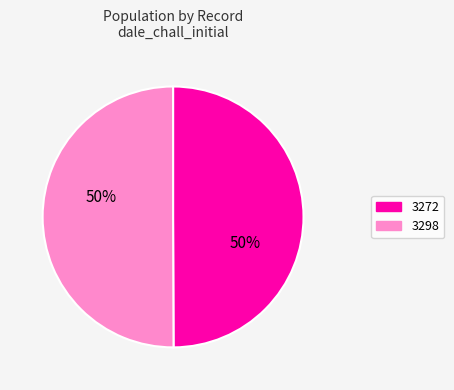

Combined, do 3272 and 3298 account for over 50%?

Yes